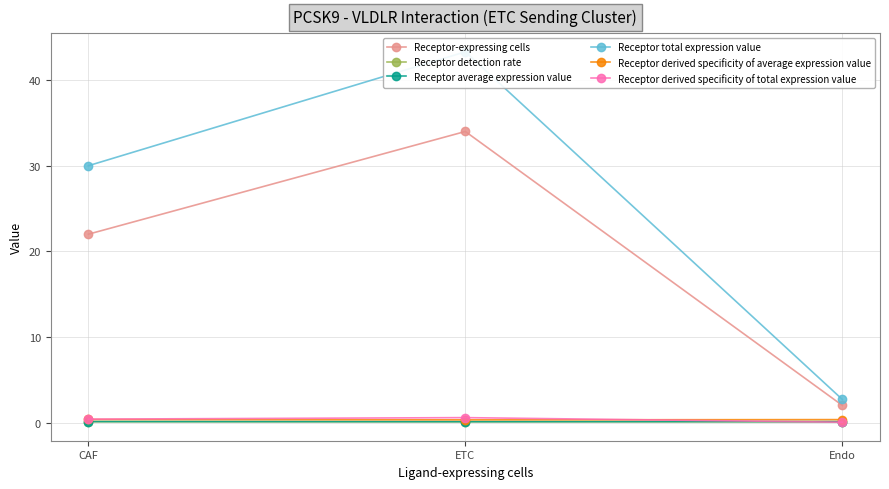

At which category is the sum across all series the highest?

ETC